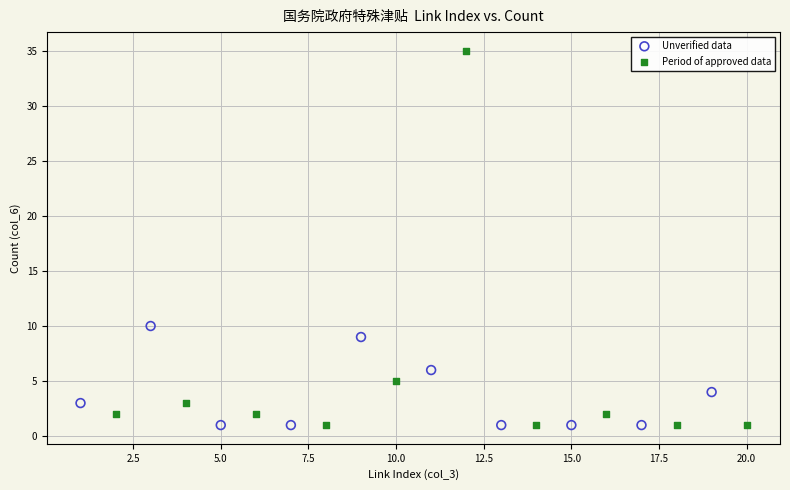

Which series has the widest spread of Y values?

Period of approved data